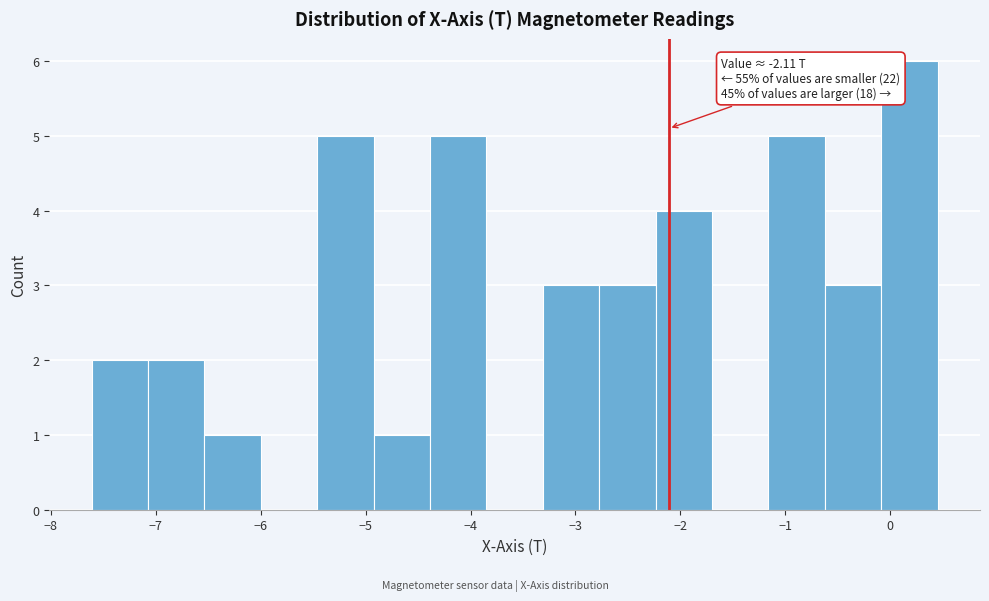

Over which range of the x-axis is the bar tallest?

-0.1 to 0.5